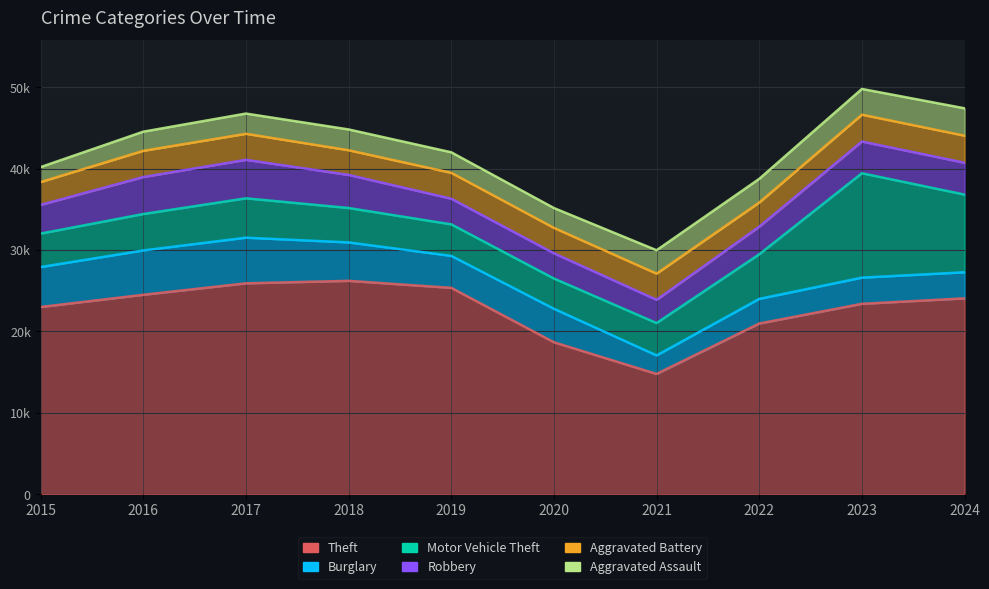

True or false: Aggravated Battery has a value of 4452 at 2020.

False